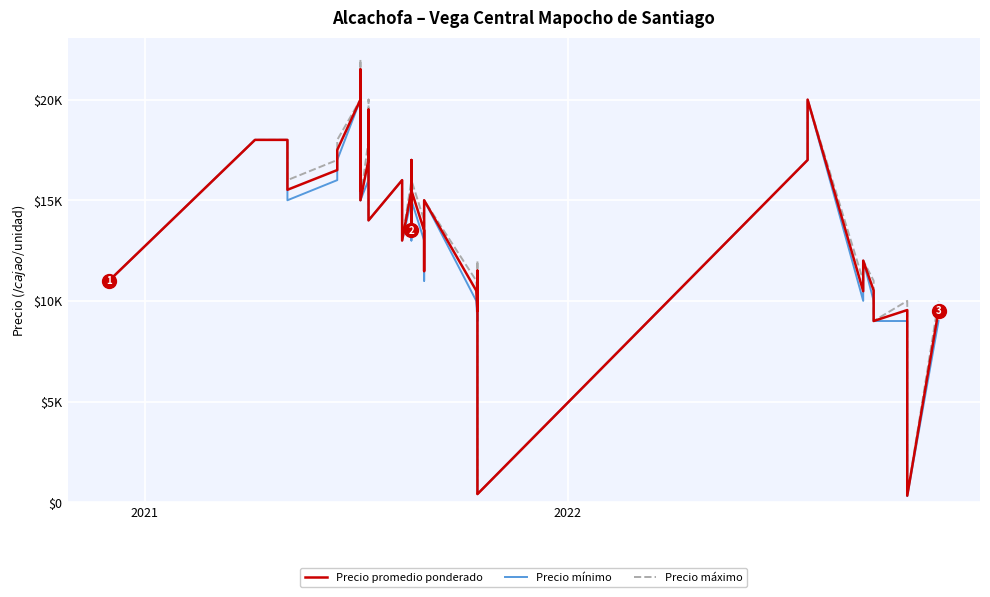

Reading left to right, what are all the values shown in this chart?

Precio promedio ponderado: 11000	18000	18000	15520	16500	17500	20000	18500	15500	17500	21500	15000	17023	19500	14000	16000	14492	13000	15480	17000	13500	13480	15488	13500	11480	15000	10508	9500	11500	500	400	17000	20000	10480	12000	10517	9000	9545	321	9516
Precio mínimo: 11000	18000	18000	15000	16000	17000	20000	18000	15000	17000	21000	15000	16000	19000	14000	16000	14000	13000	15000	17000	13000	13000	15000	13000	11000	15000	10000	9000	11000	500	400	17000	20000	10000	12000	10000	9000	9000	300	9000
Precio máximo: 11000	18000	18000	16000	17000	18000	20000	19000	16000	18000	22000	15000	18000	20000	14000	16000	15000	13000	16000	17000	14000	14000	16000	14000	12000	15000	11000	10000	12000	500	400	17000	20000	11000	12000	11000	9000	10000	350	10000